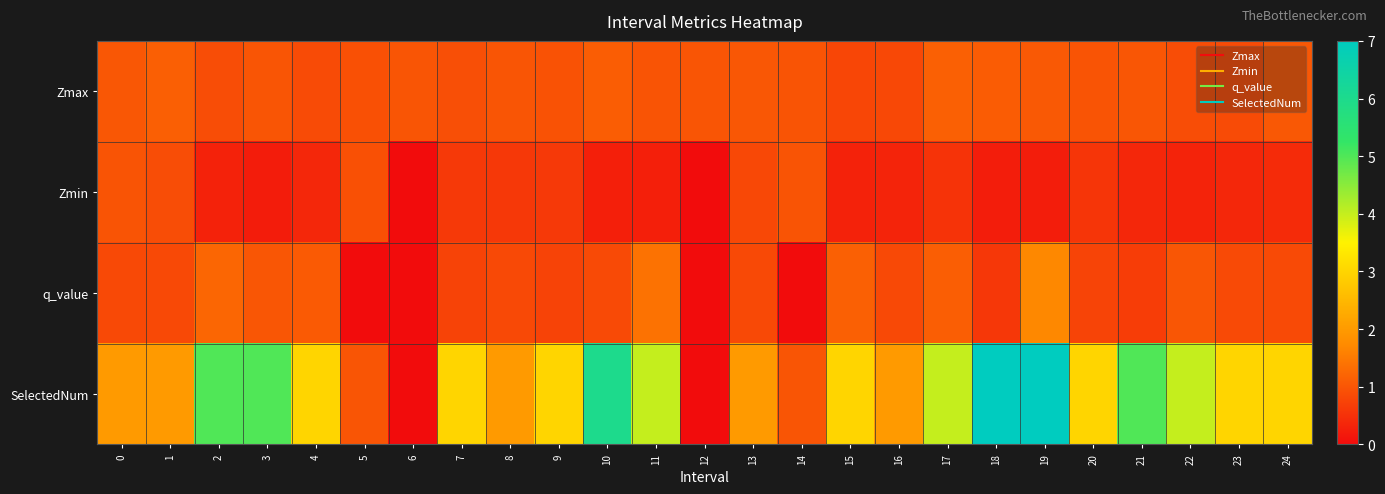

Which series has the widest spread of values?

SelectedNum